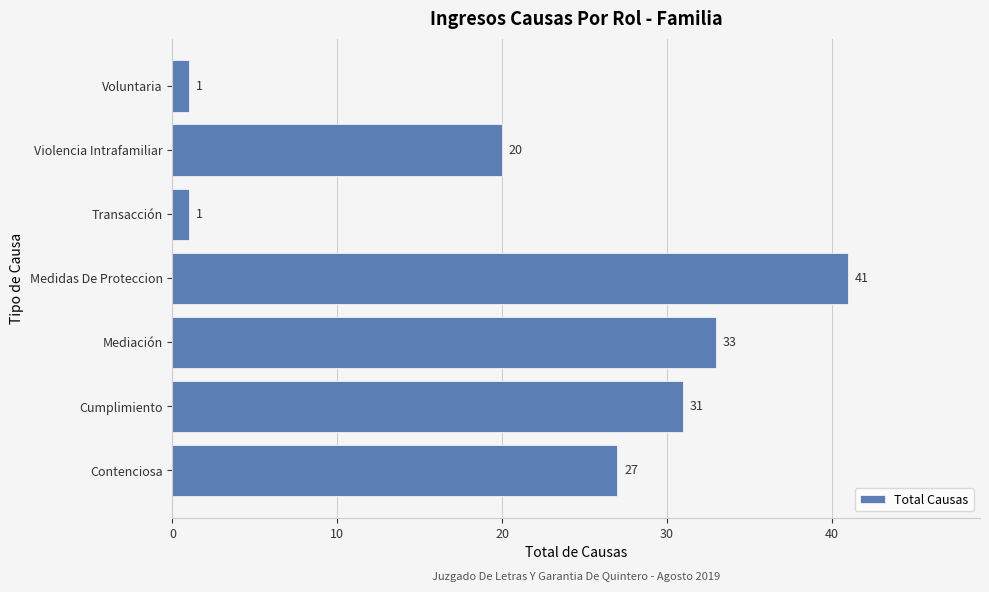

What is the sum of all values?

154